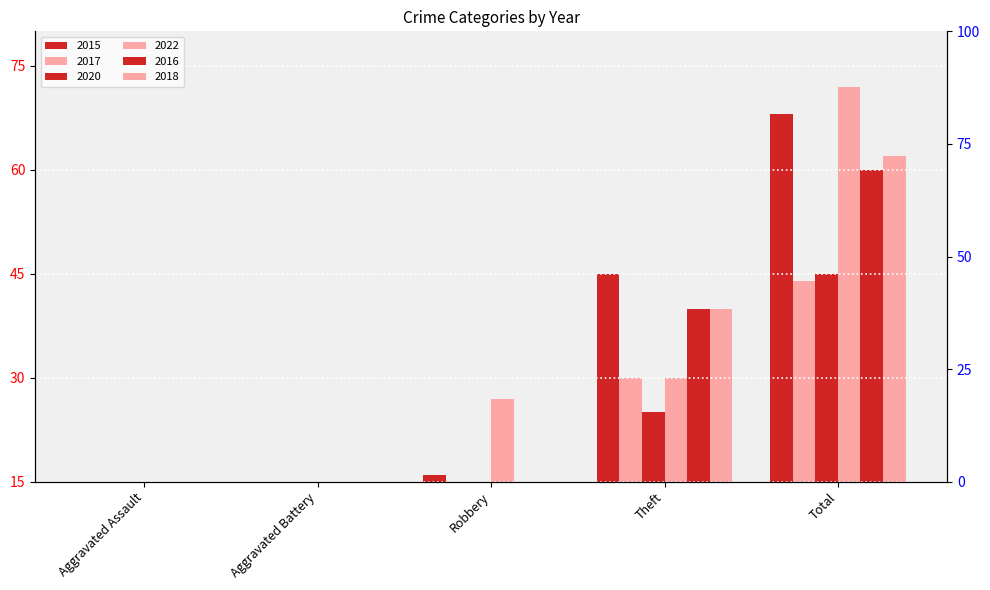

What is the difference between the 2015 values at Aggravated Battery and Theft?

40